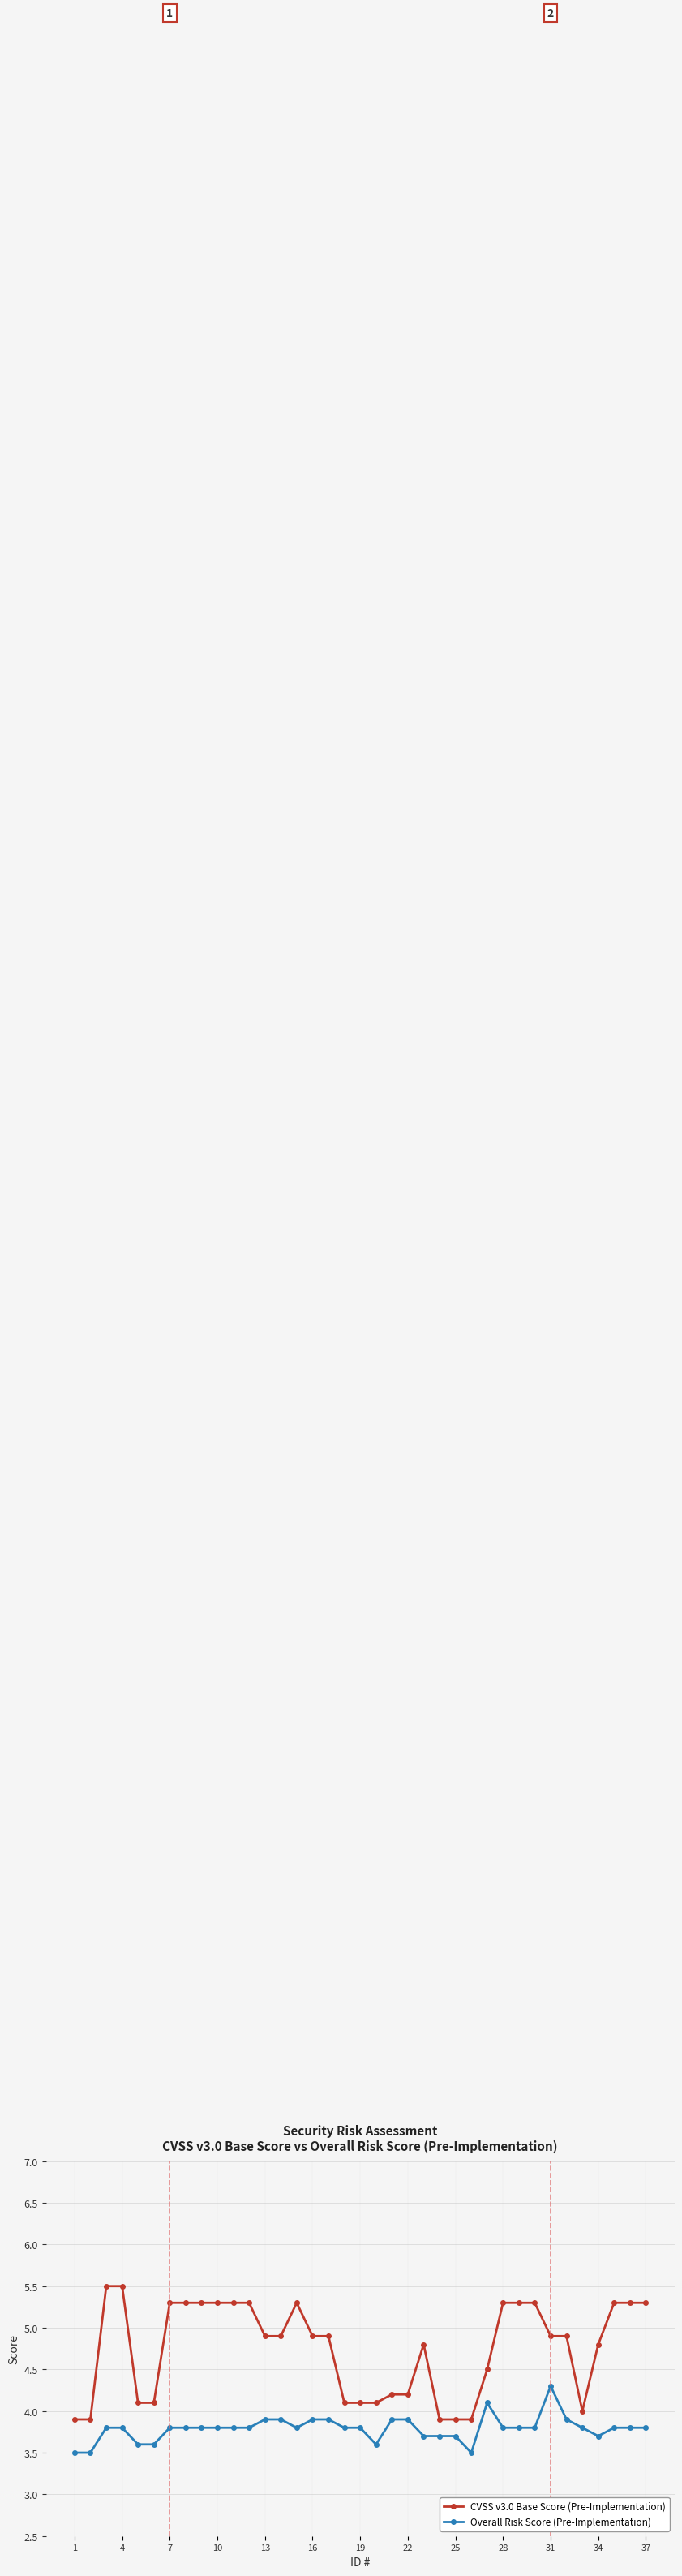

Rank the series by their average value, from lowest to highest.

Overall Risk Score (Pre-Implementation), CVSS v3.0 Base Score (Pre-Implementation)